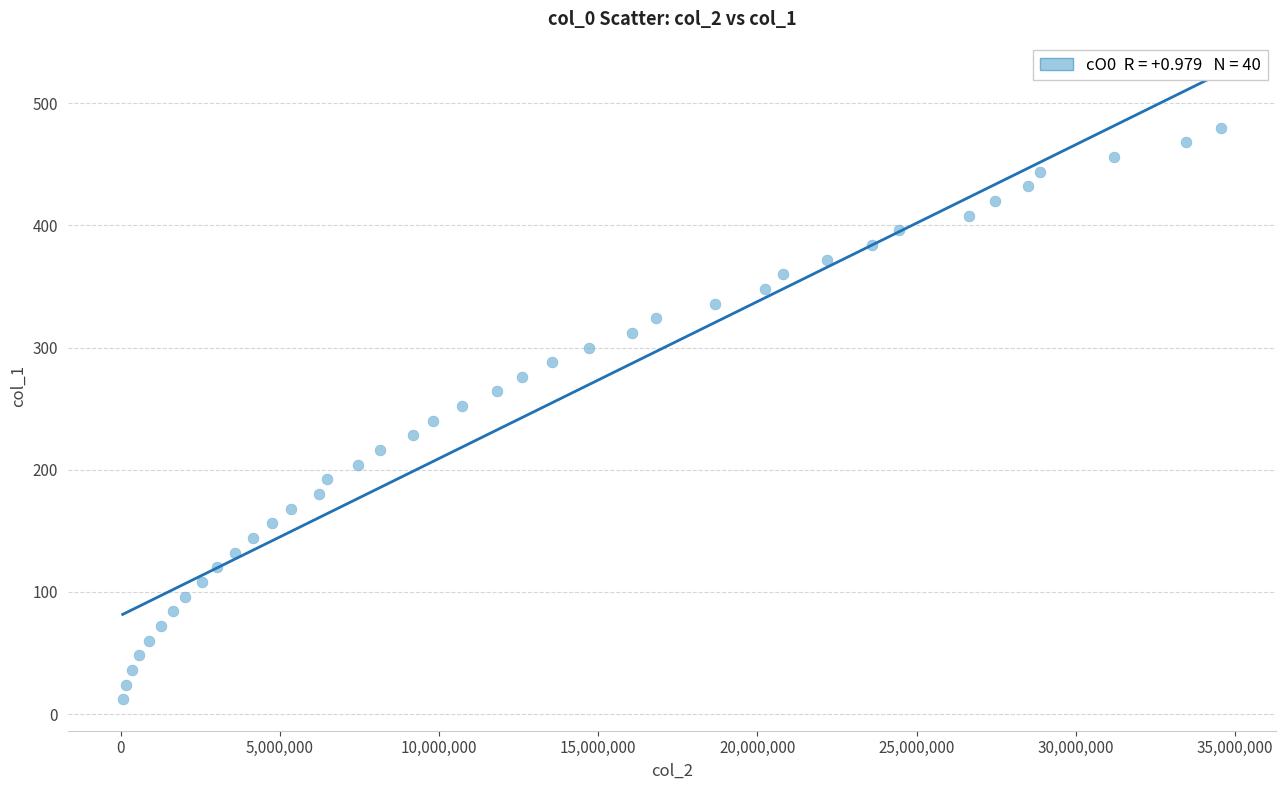

What is the range of X values (max minus min)?

34512068